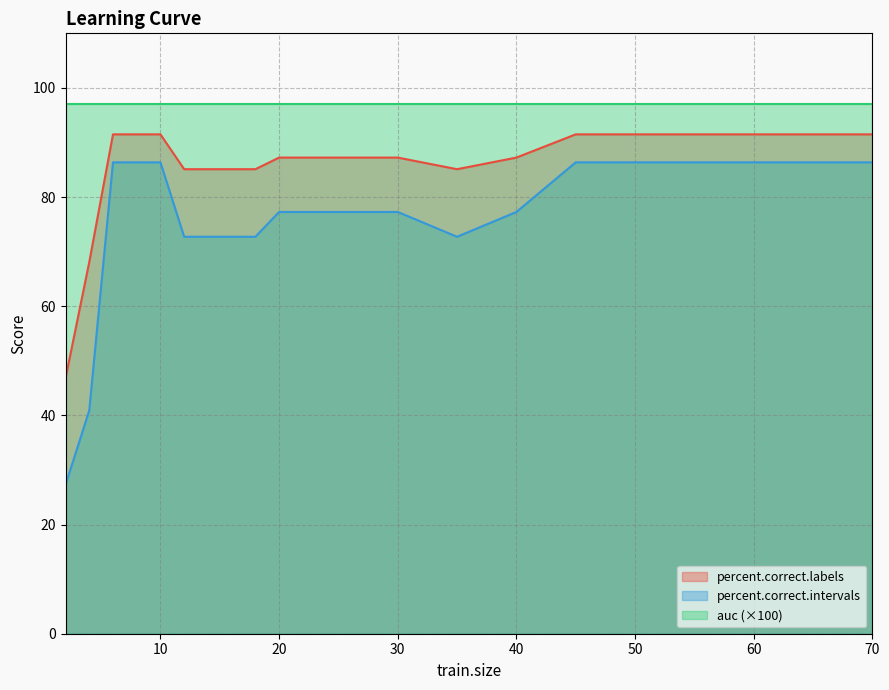

Rank the series by their maximum value, from highest to lowest.

auc (×100), percent.correct.labels, percent.correct.intervals